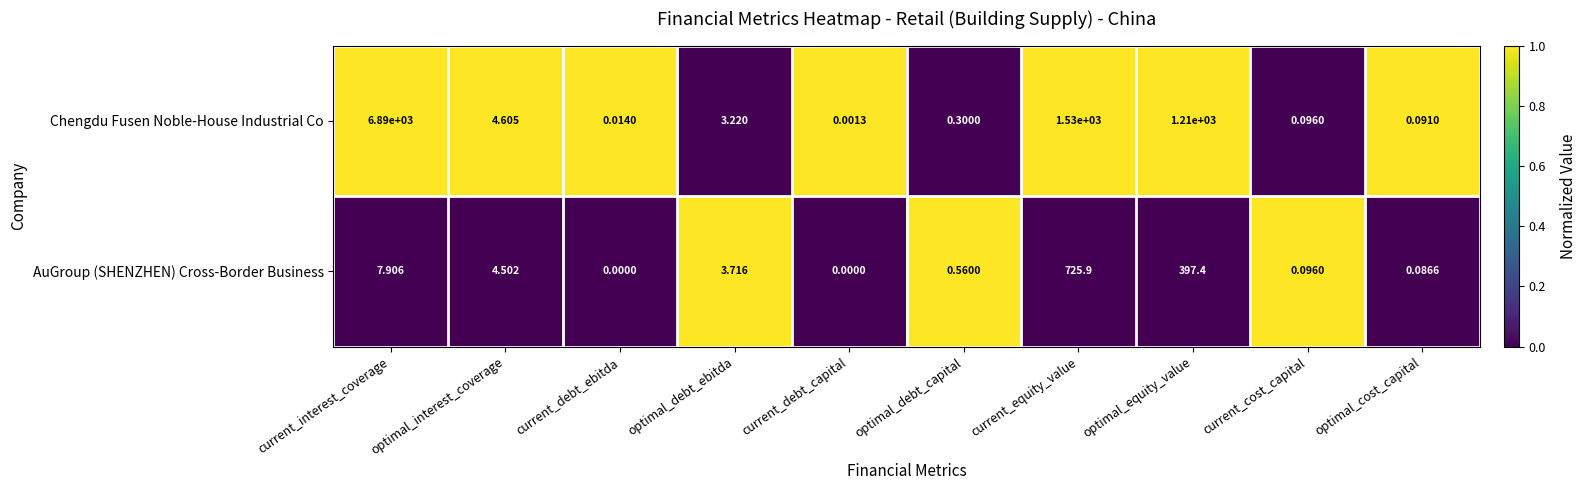

Is the value of AuGroup (SHENZHEN) Cross-Border Business at optimal_interest_coverage greater than the value of Chengdu Fusen Noble-House Industrial Co at optimal_equity_value?

No